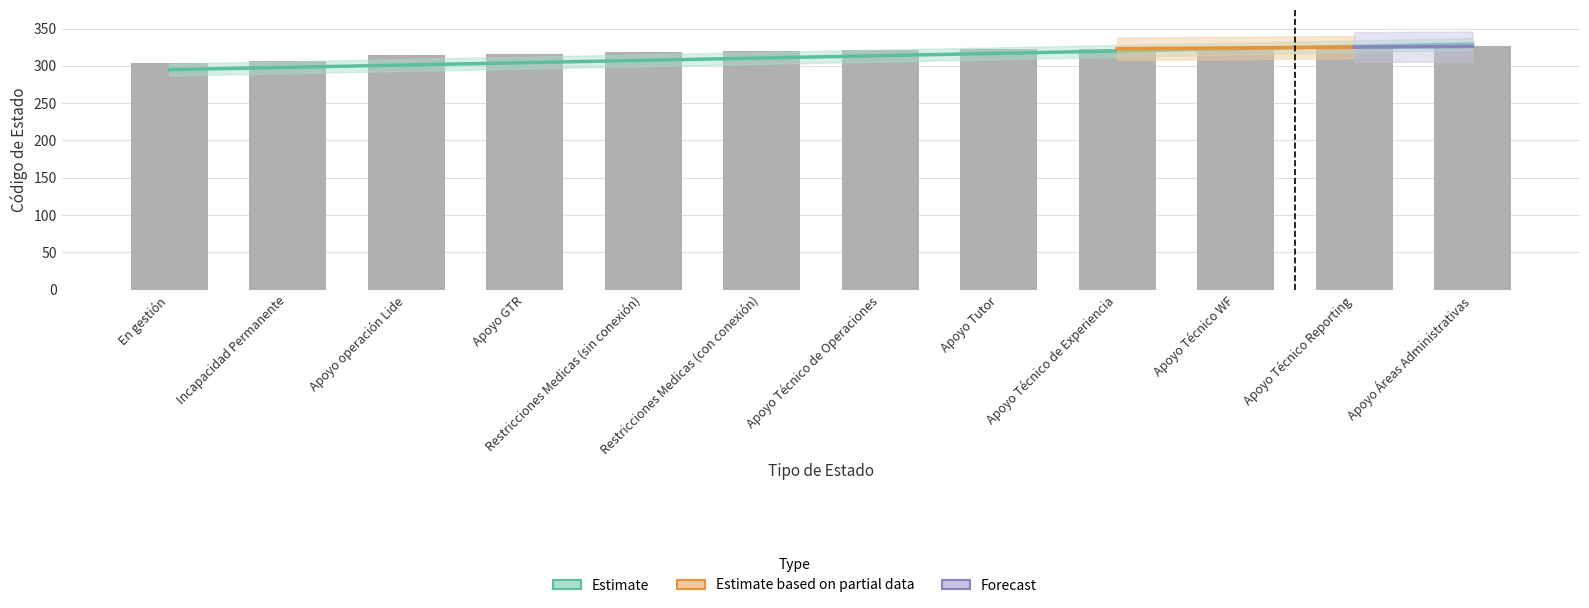

Reading left to right, transcribe all the data shown in this chart.

304	306	315	316	319	320	321	322	323	324	325	326